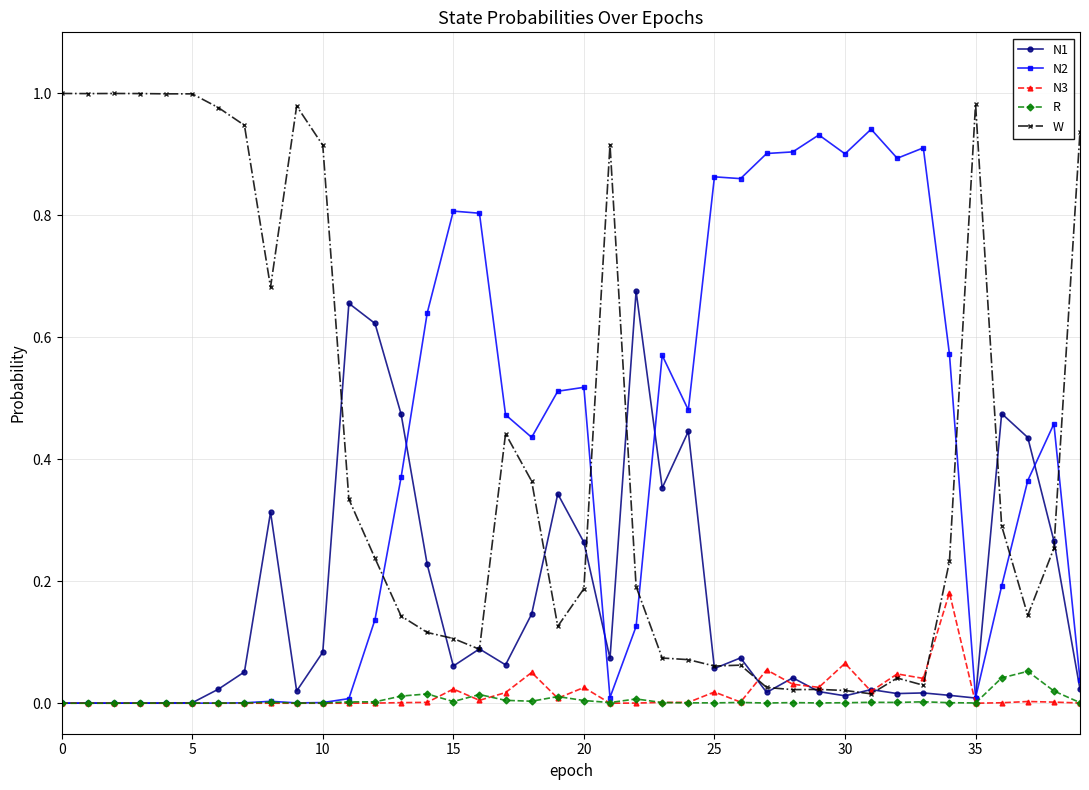

True or false: W has more than 1 interior local peaks.

True